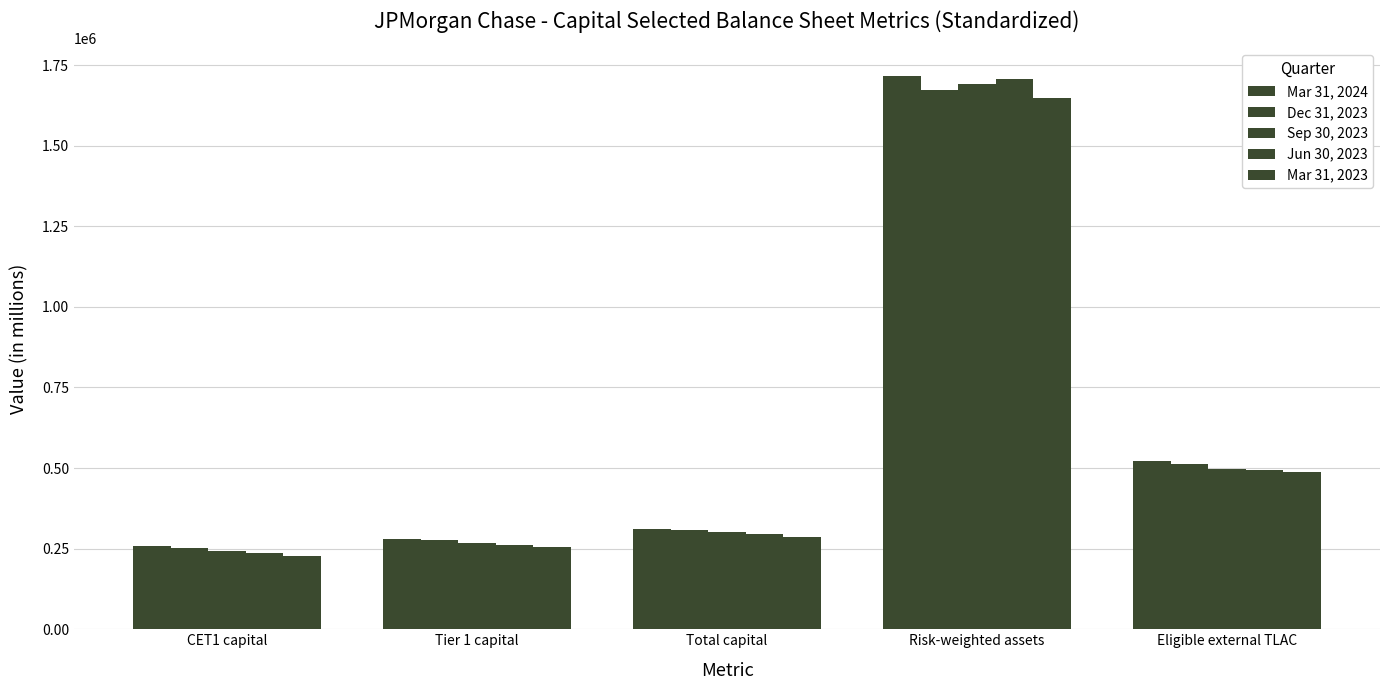

At how many categories does at least one series exceed 1700783?

1